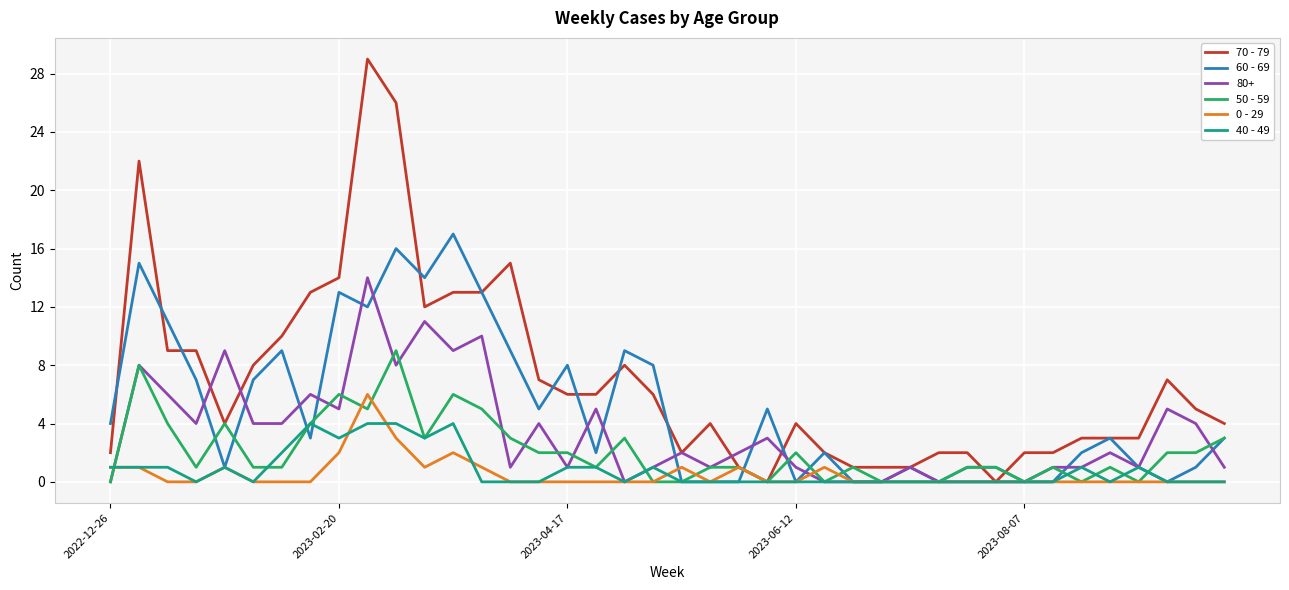

List the series in order of their peak value, highest first.

70 - 79, 60 - 69, 80+, 50 - 59, 0 - 29, 40 - 49